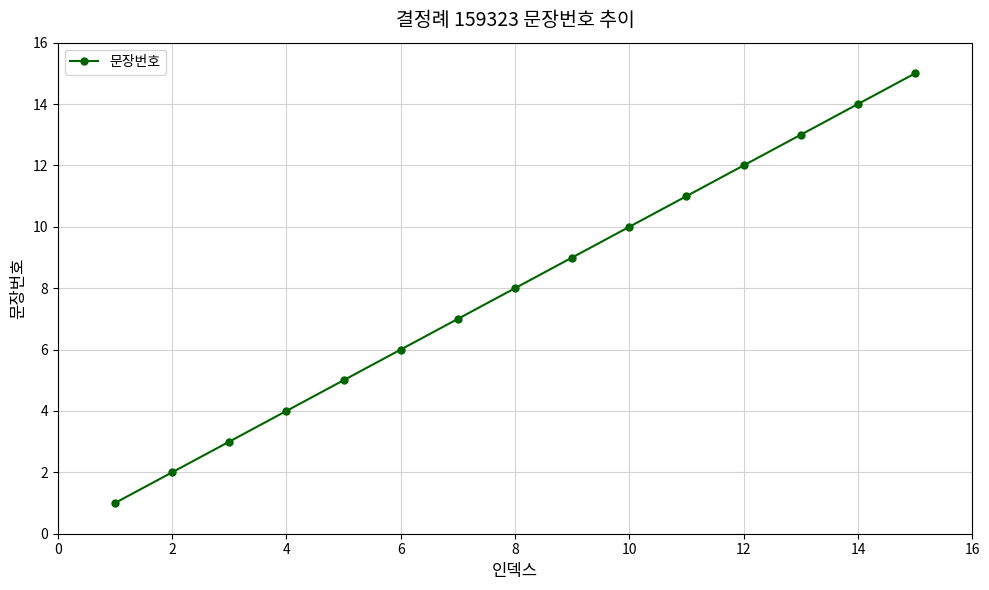

What is the maximum value shown in the chart?

15